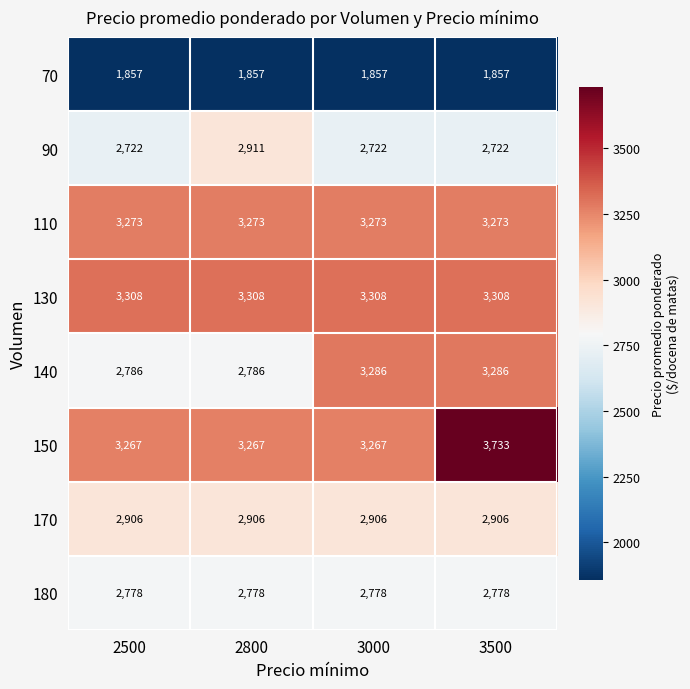

At which category does the chart reach its peak across all series?

3500